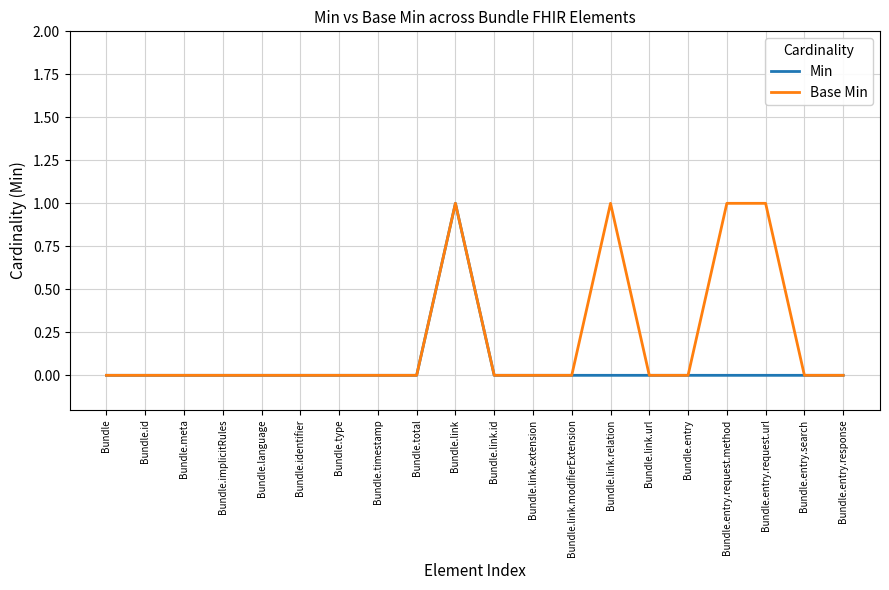

Reading left to right, list all the values displayed in this chart.

Min: 0	0	0	0	0	0	0	0	0	1	0	0	0	0	0	0	0	0	0	0
Base Min: 0	0	0	0	0	0	0	0	0	1	0	0	0	1	0	0	1	1	0	0